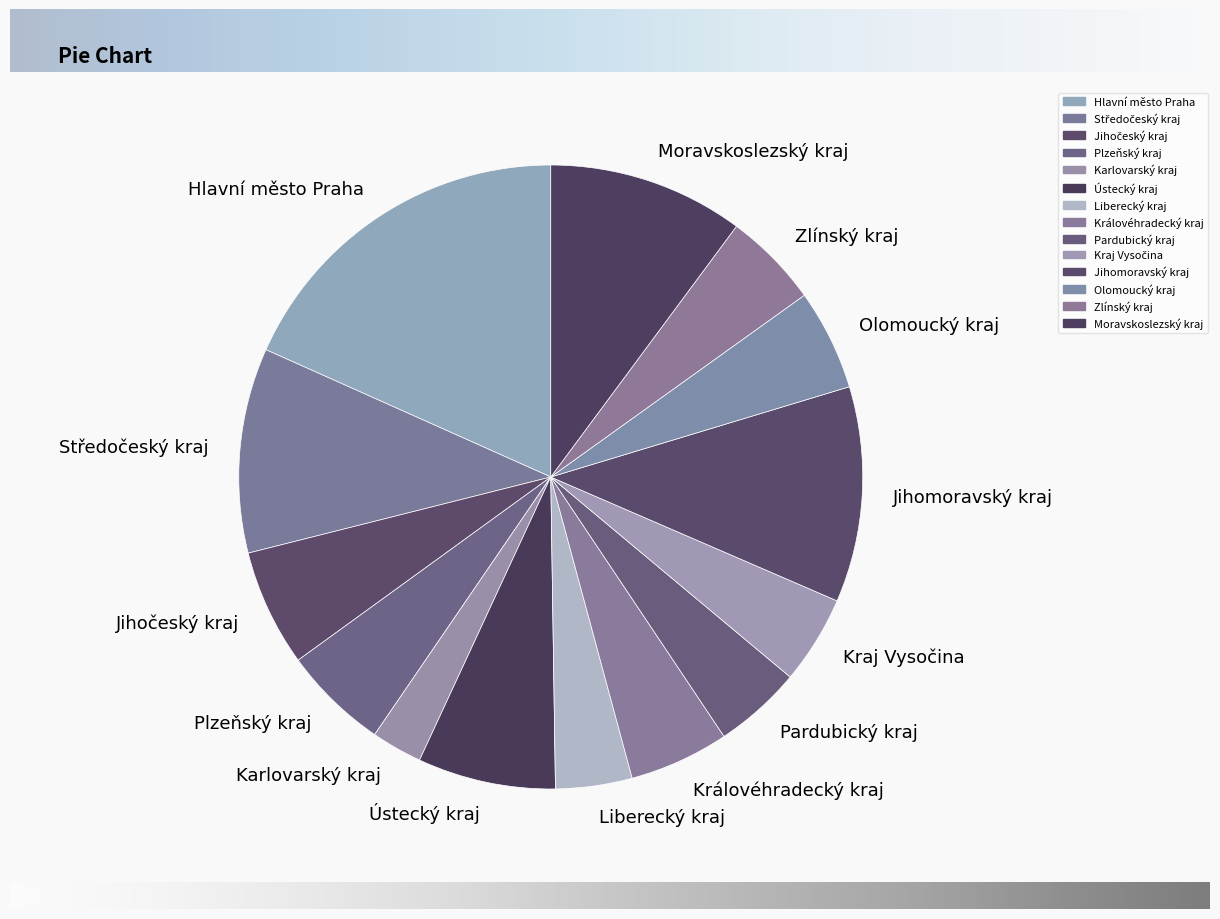

Does any single category account for the majority?

No